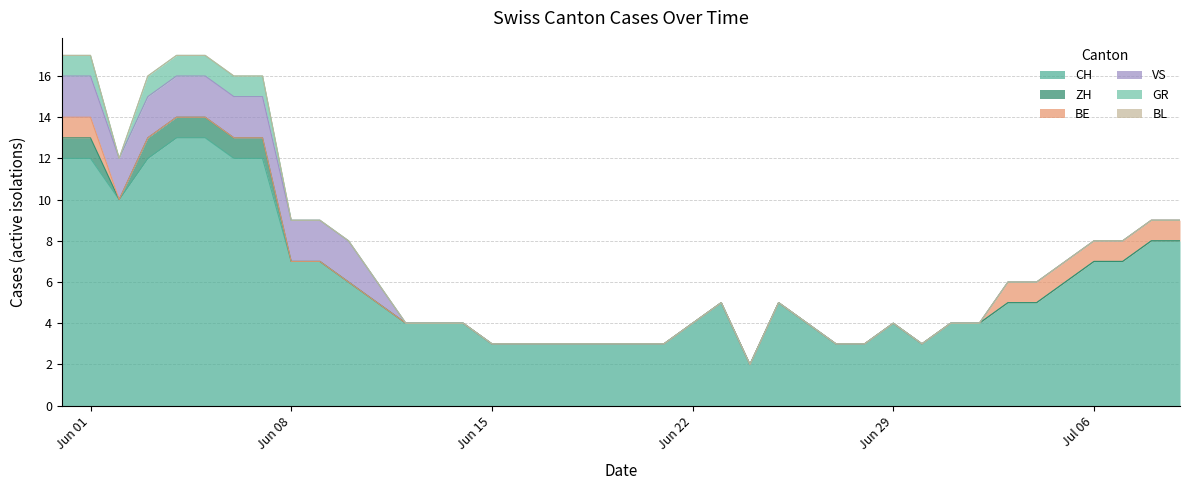

Which series has the largest total across all categories?

CH